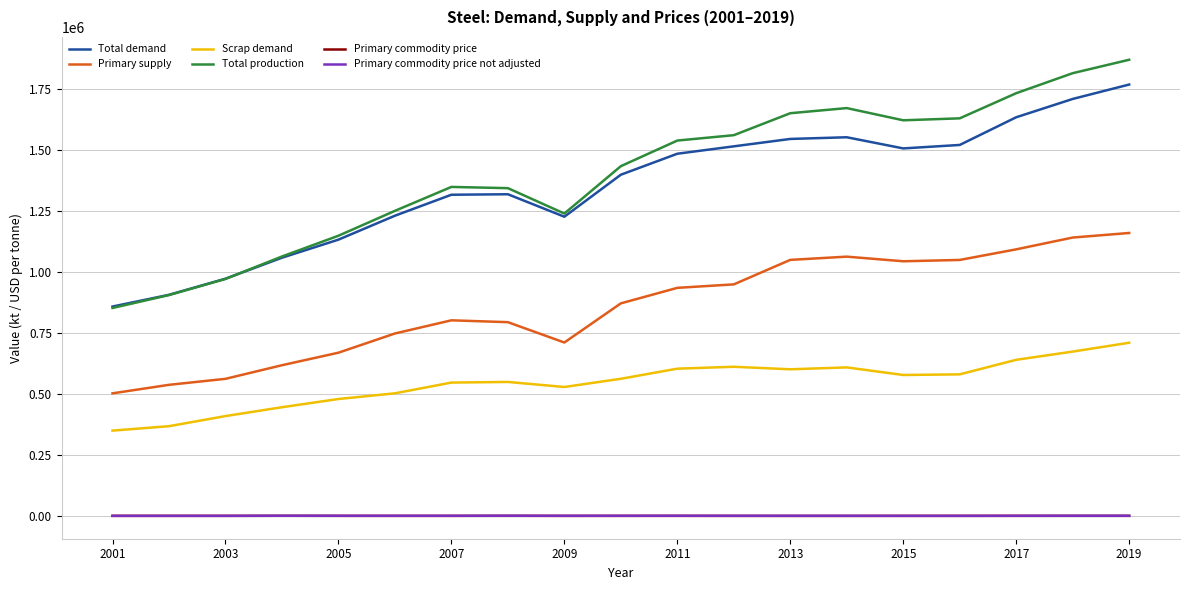

How many lines are shown in the chart?

6